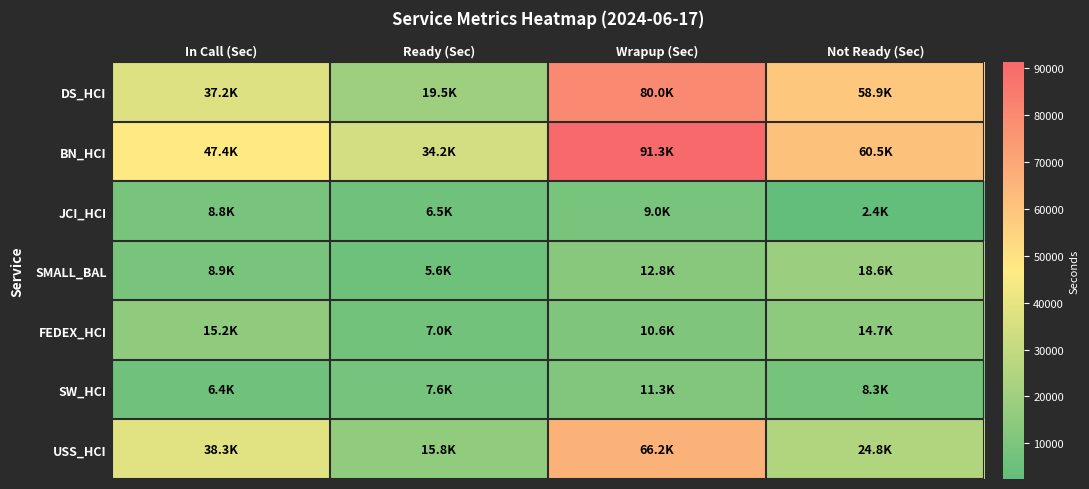

At how many categories does at least one series exceed 88509?

1